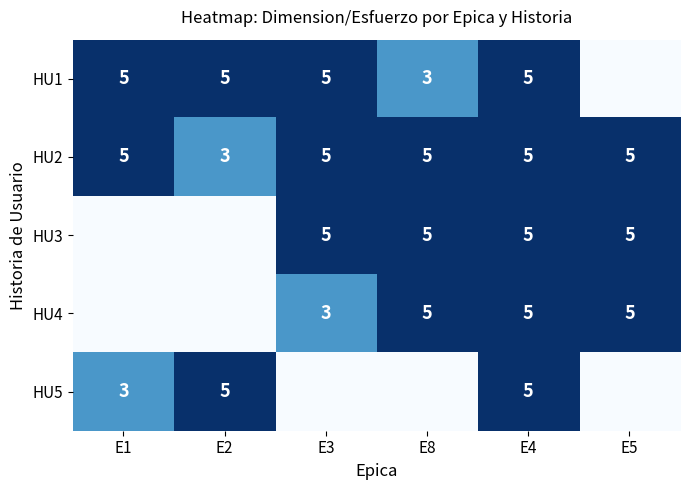

The HU3 series shows 2 at E2. True or false?

False